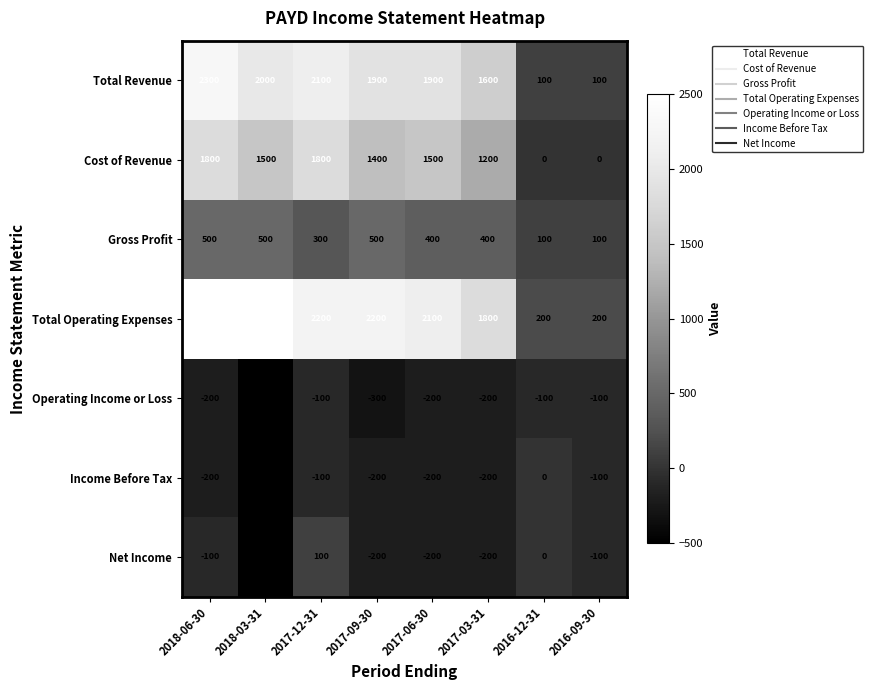

List the series in order of their peak value, highest first.

Total Operating Expenses, Total Revenue, Cost of Revenue, Gross Profit, Net Income, Income Before Tax, Operating Income or Loss